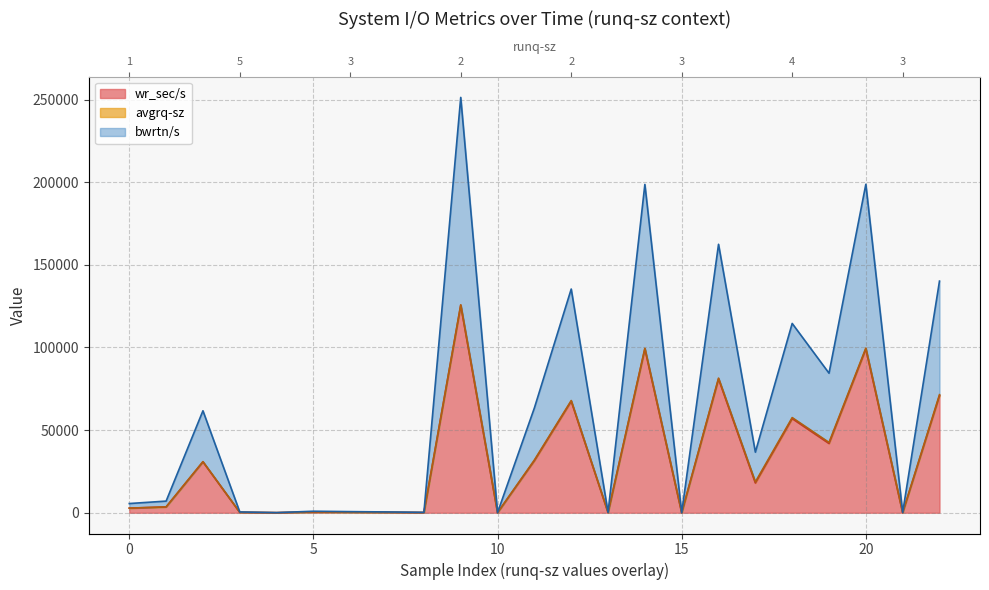

True or false: bwrtn/s and wr_sec/s cross at least once.

False